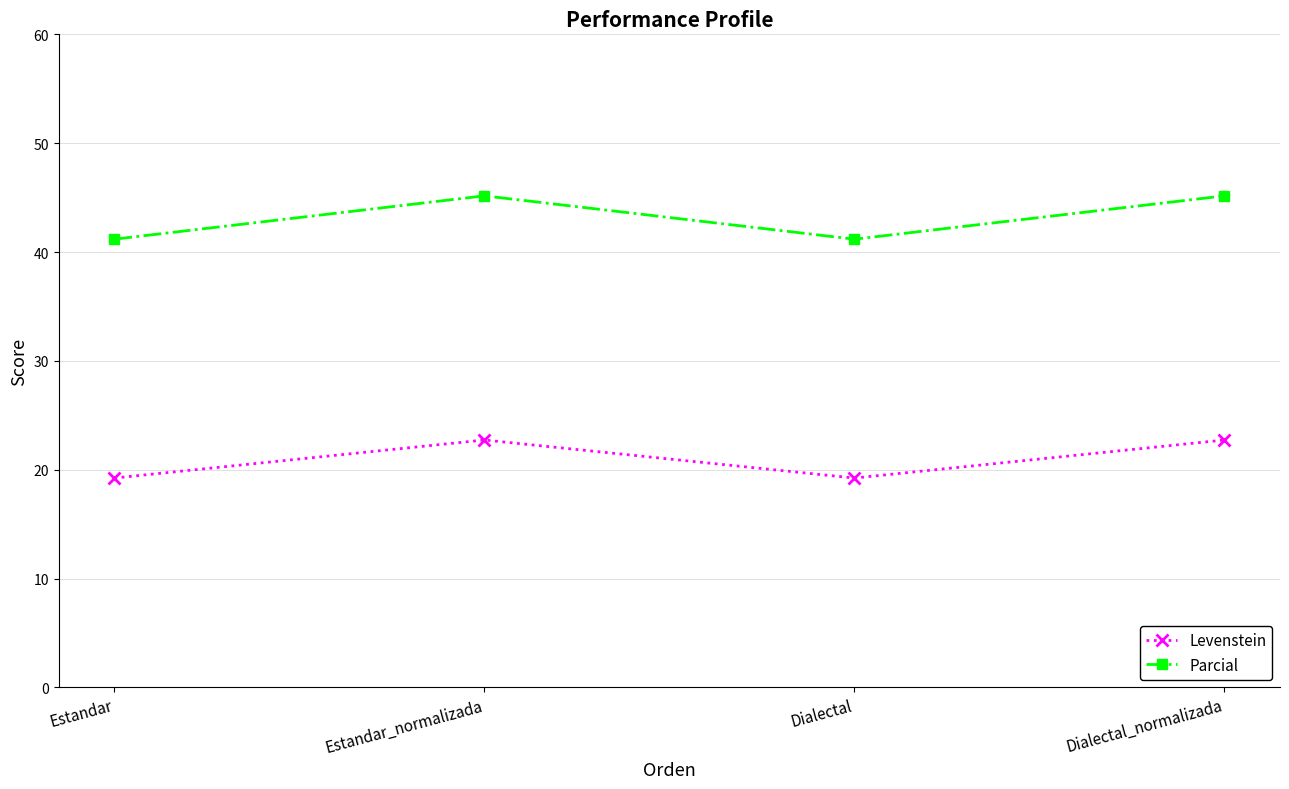

What is the minimum value for Levenstein?

19.2